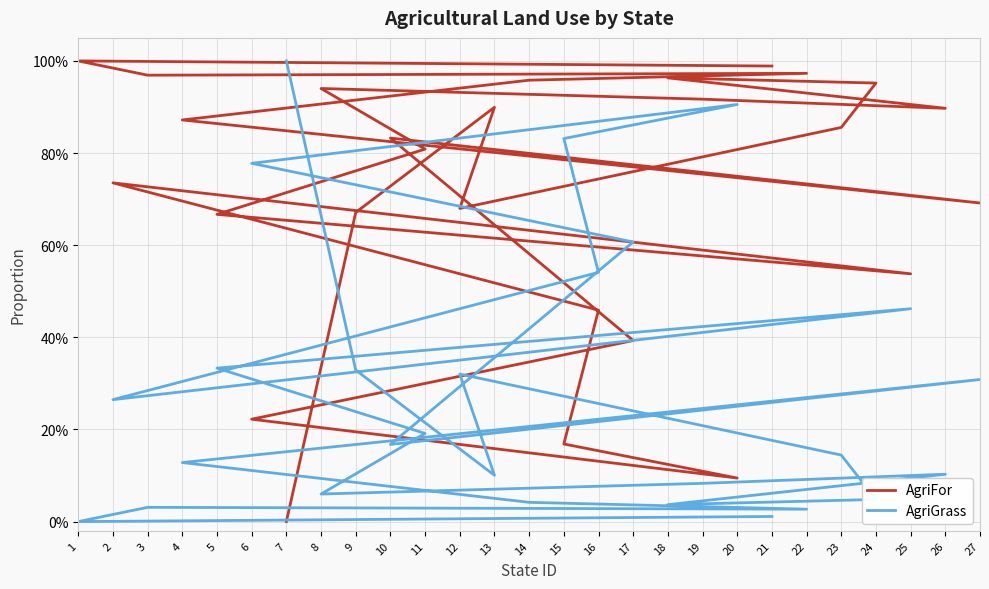

What is the difference between the second highest and minimum values in the AgriFor series?

1.0